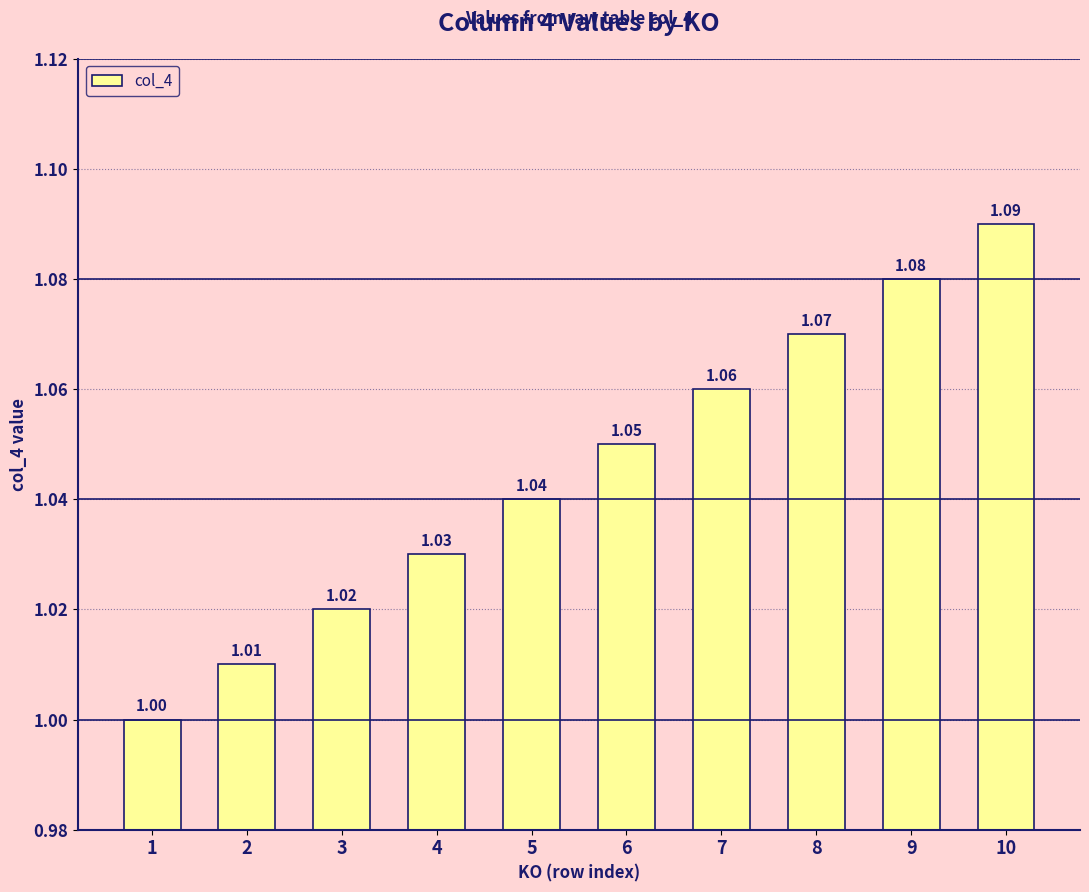

Rank the categories by value from lowest to highest.

1, 2, 3, 4, 5, 6, 7, 8, 9, 10